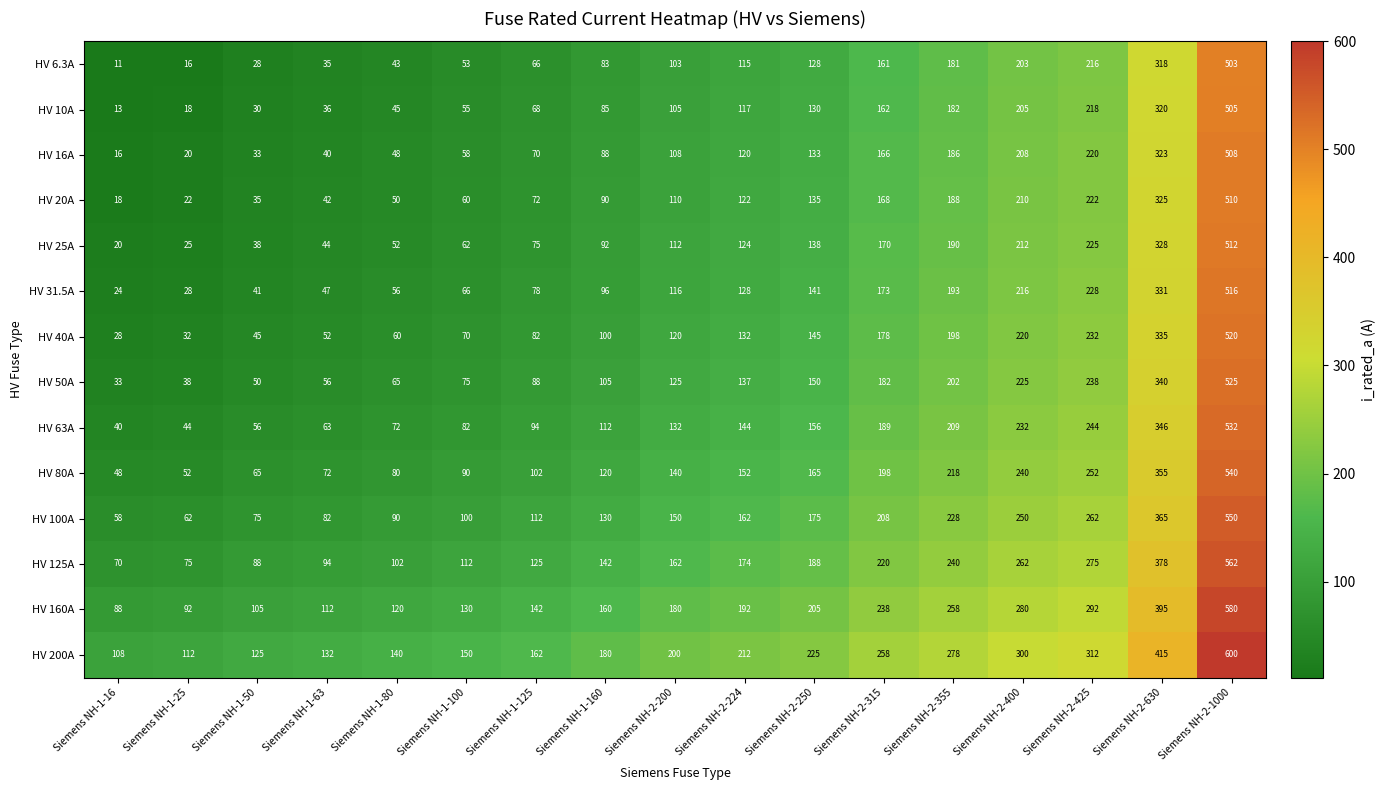

What is the sum of the HV 160A values at Siemens NH-1-160 and Siemens NH-2-224?

352